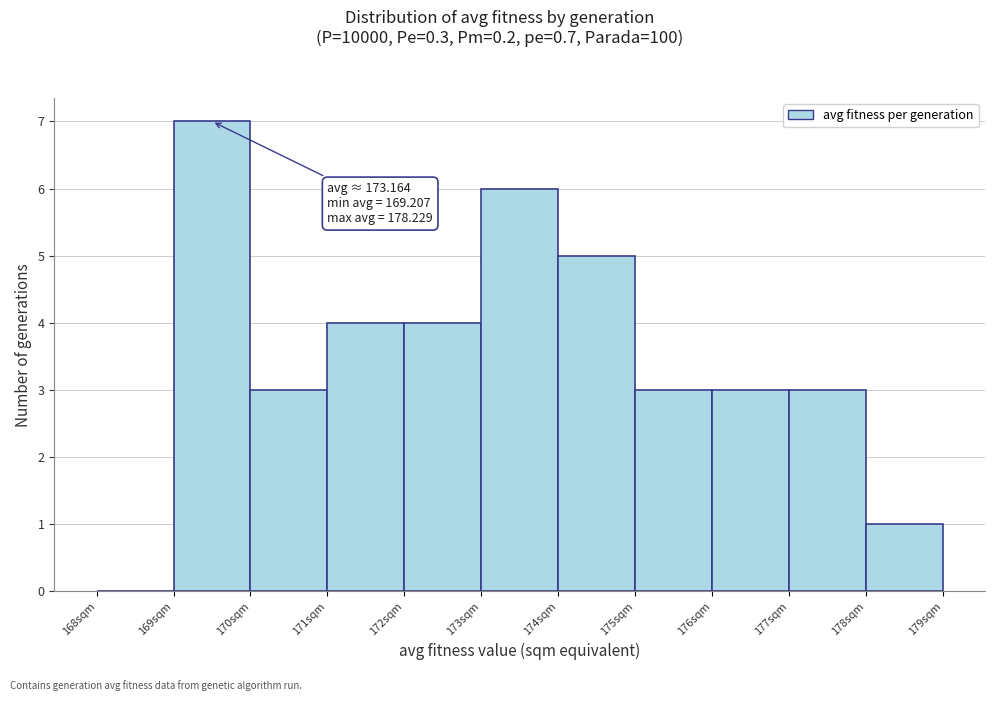

Which range on the x-axis has the tallest bar?

169 to 170